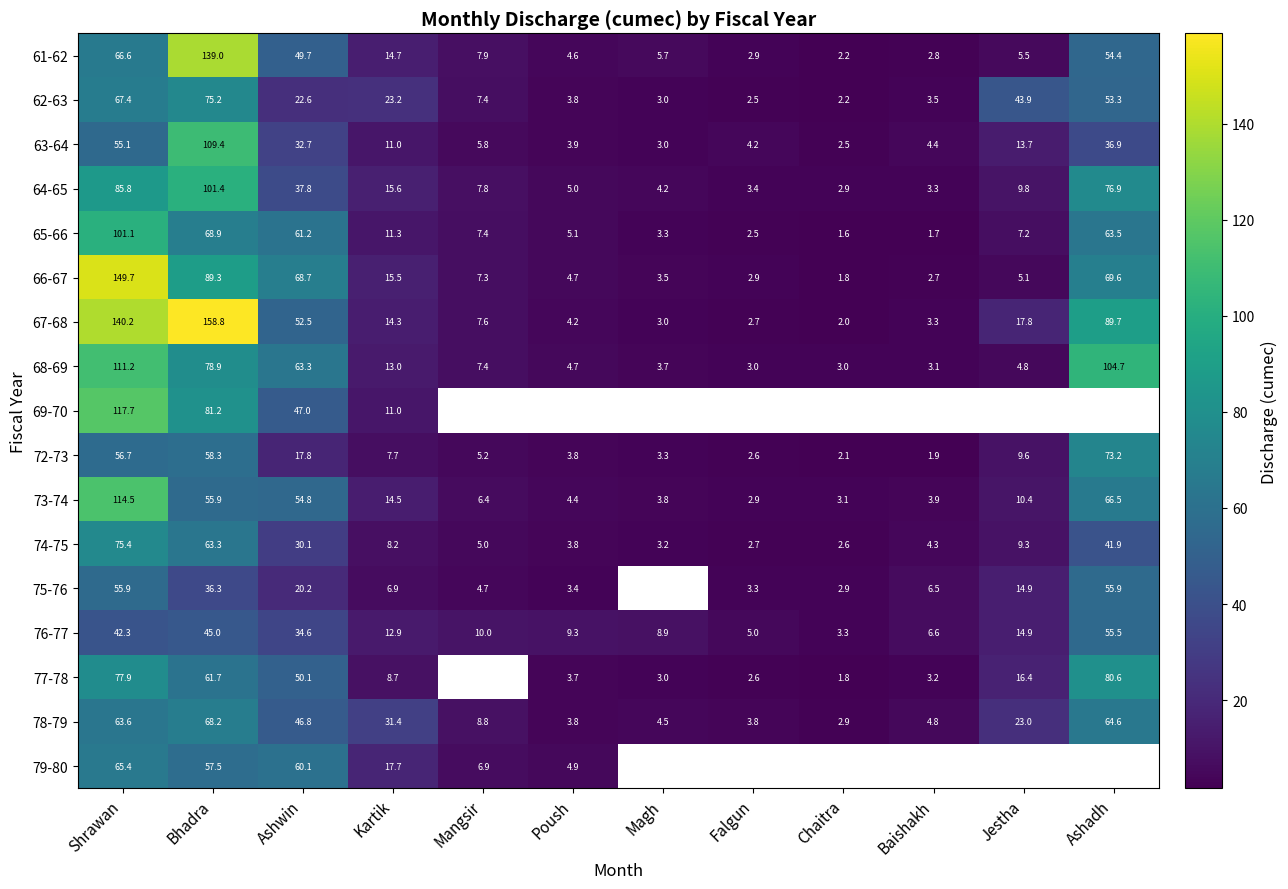

At which category does the chart reach its minimum across all series?

Chaitra